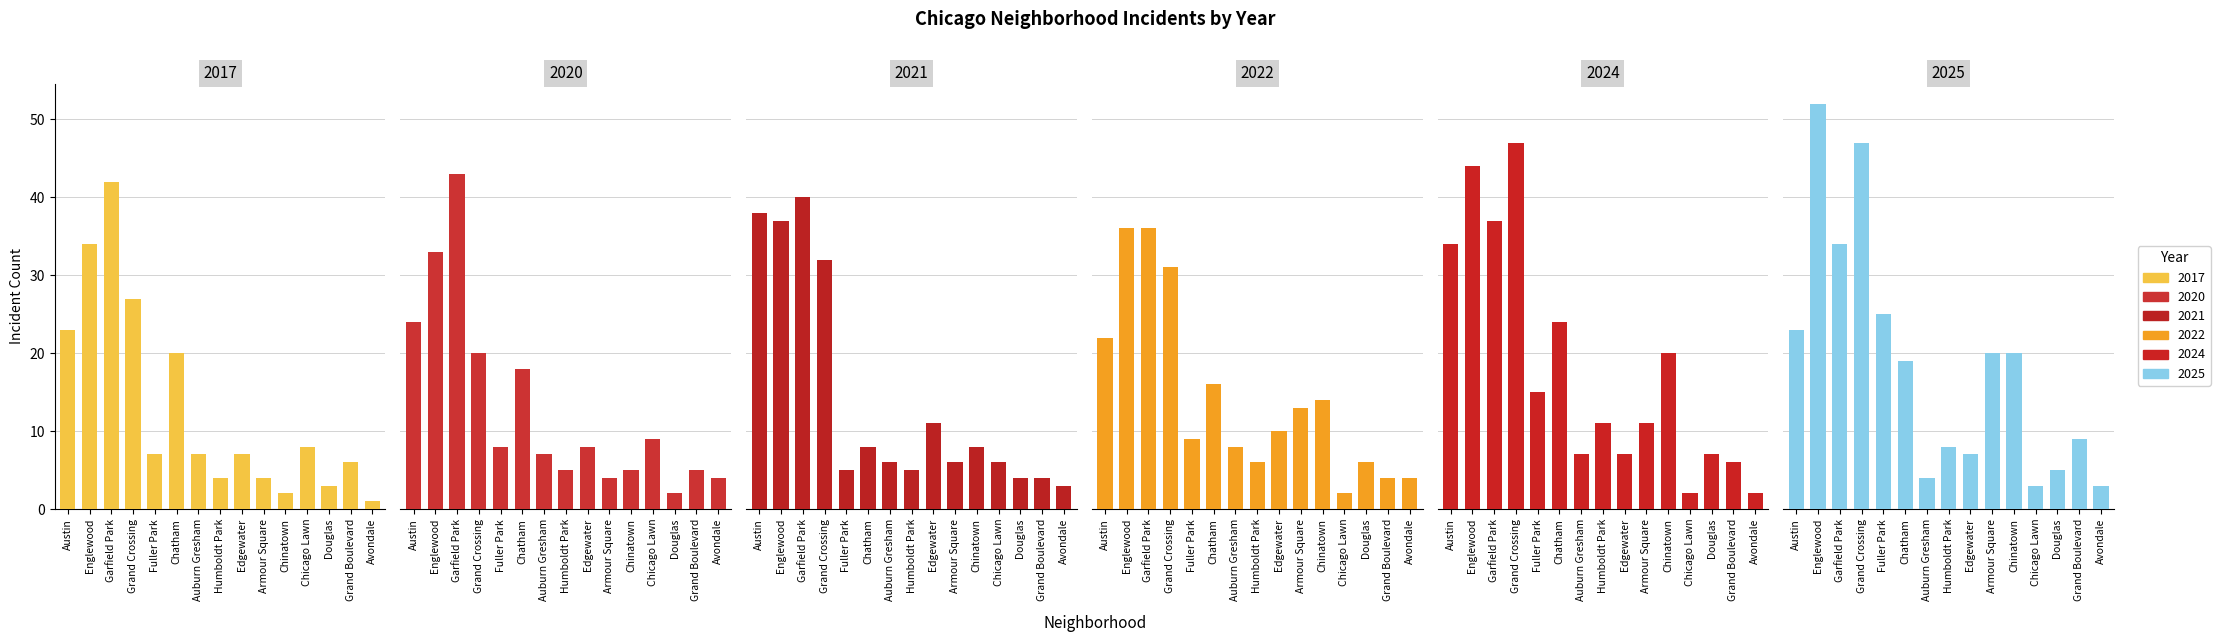

How many data points in 2021 are above 6?

7